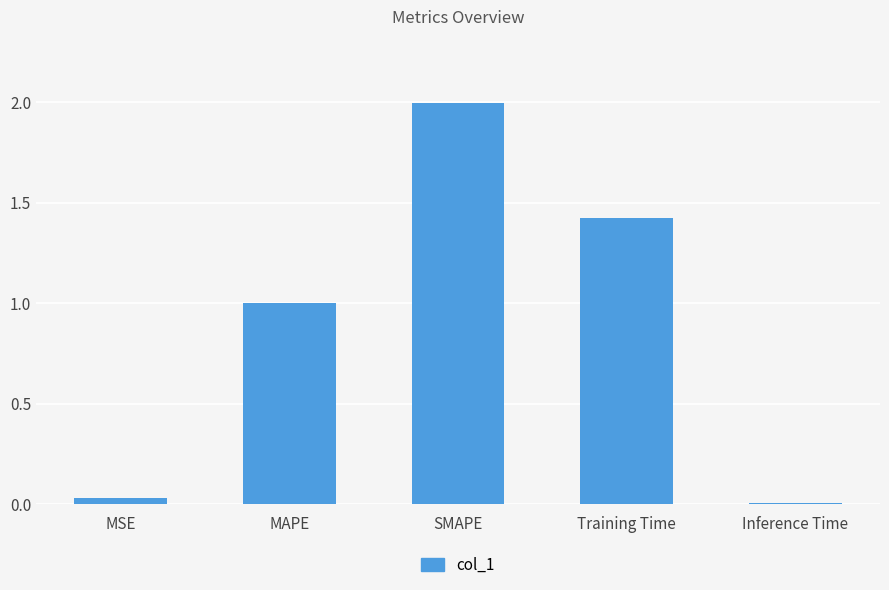

Read the value at MAPE.

1.0